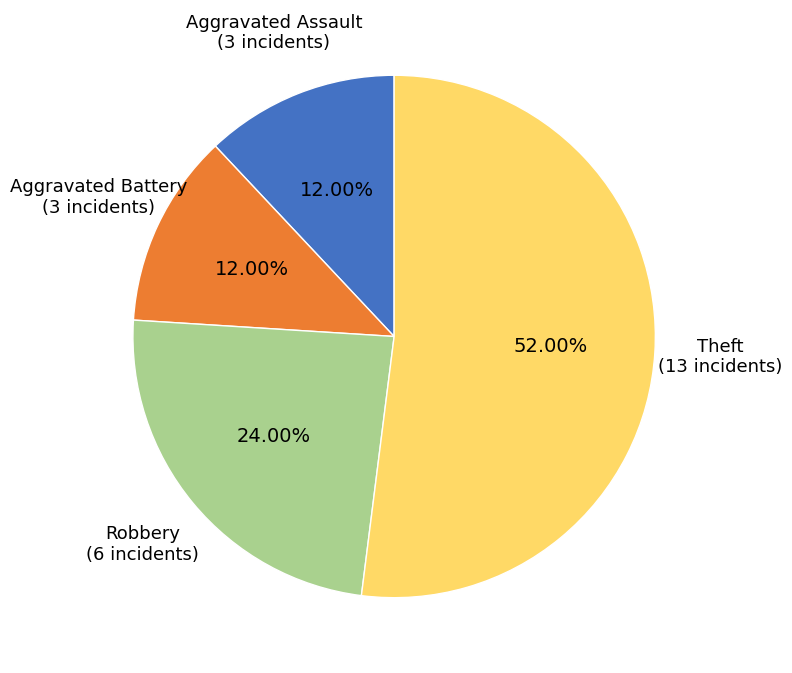

Does any single category account for the majority?

Yes